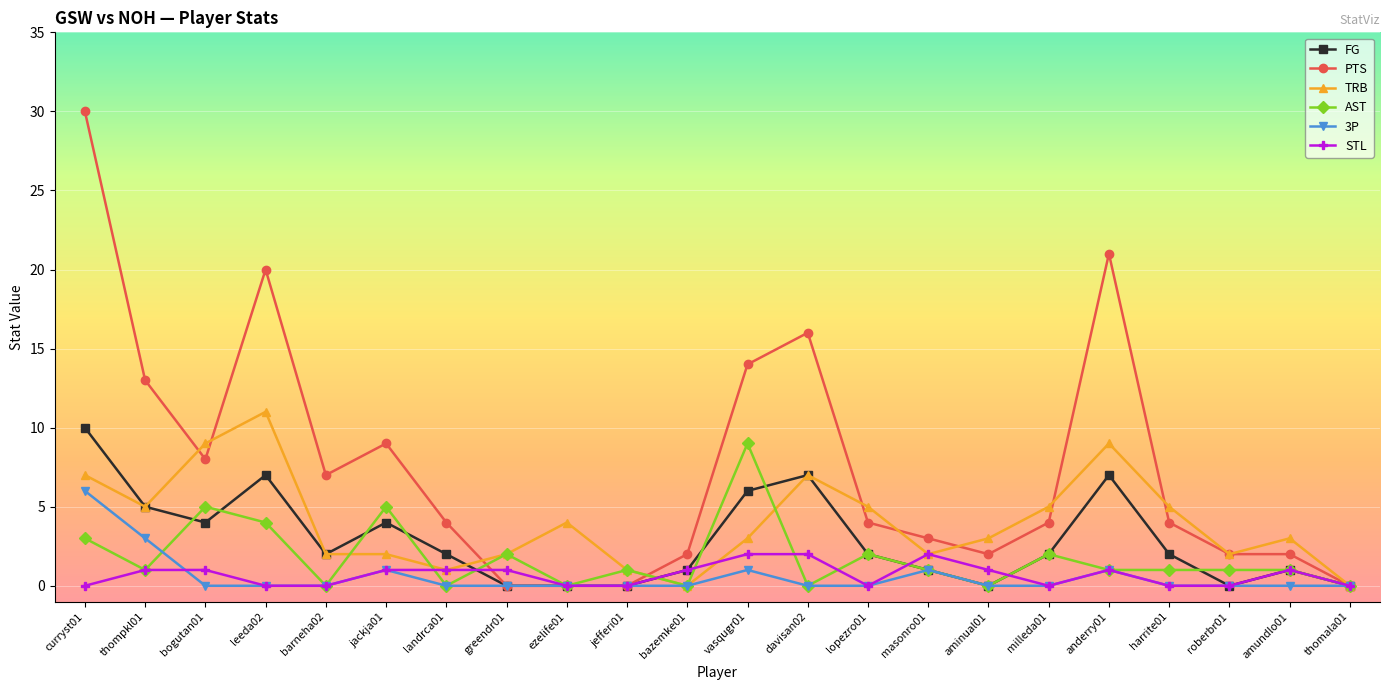

True or false: 3P has more than 0 points higher than both neighbors.

True